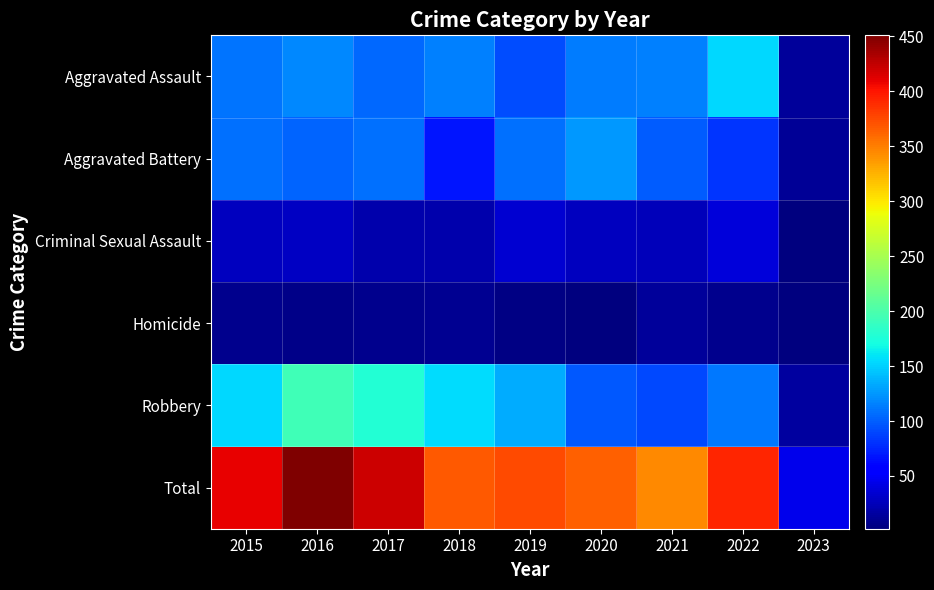

Reading right to left, extract all data points from this chart.

Aggravated Assault: 2023=13	2022=154	2021=115	2020=113	2019=92	2018=115	2017=105	2016=118	2015=110
Aggravated Battery: 2023=11	2022=81	2021=100	2020=126	2019=108	2018=67	2017=108	2016=102	2015=108
Criminal Sexual Assault: 2023=3	2022=38	2021=26	2020=27	2019=35	2018=21	2017=21	2016=30	2015=28
Homicide: 2023=2	2022=9	2021=13	2020=2	2019=5	2018=10	2017=8	2016=7	2015=9
Robbery: 2023=16	2022=111	2021=91	2020=97	2019=135	2018=155	2017=178	2016=194	2015=154
Total: 2023=45	2022=393	2021=345	2020=365	2019=375	2018=368	2017=420	2016=451	2015=409